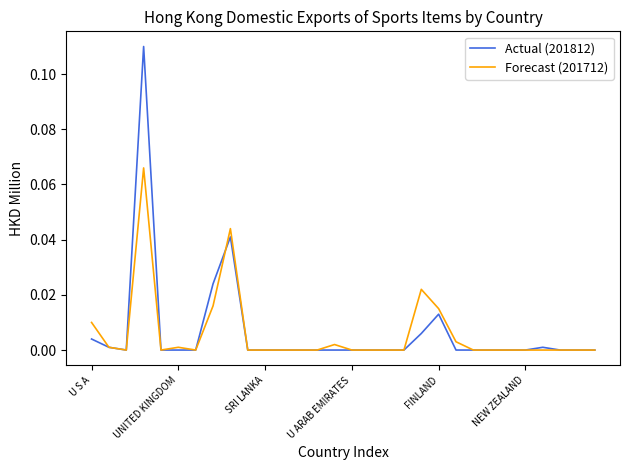

Which series has the widest spread of values?

Actual (201812)